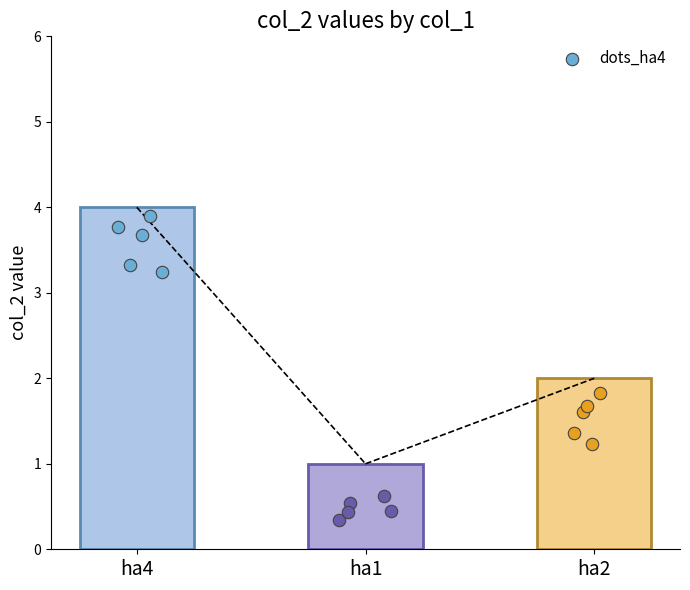

What is the ratio of the value at ha1 to the value at ha2?

0.5